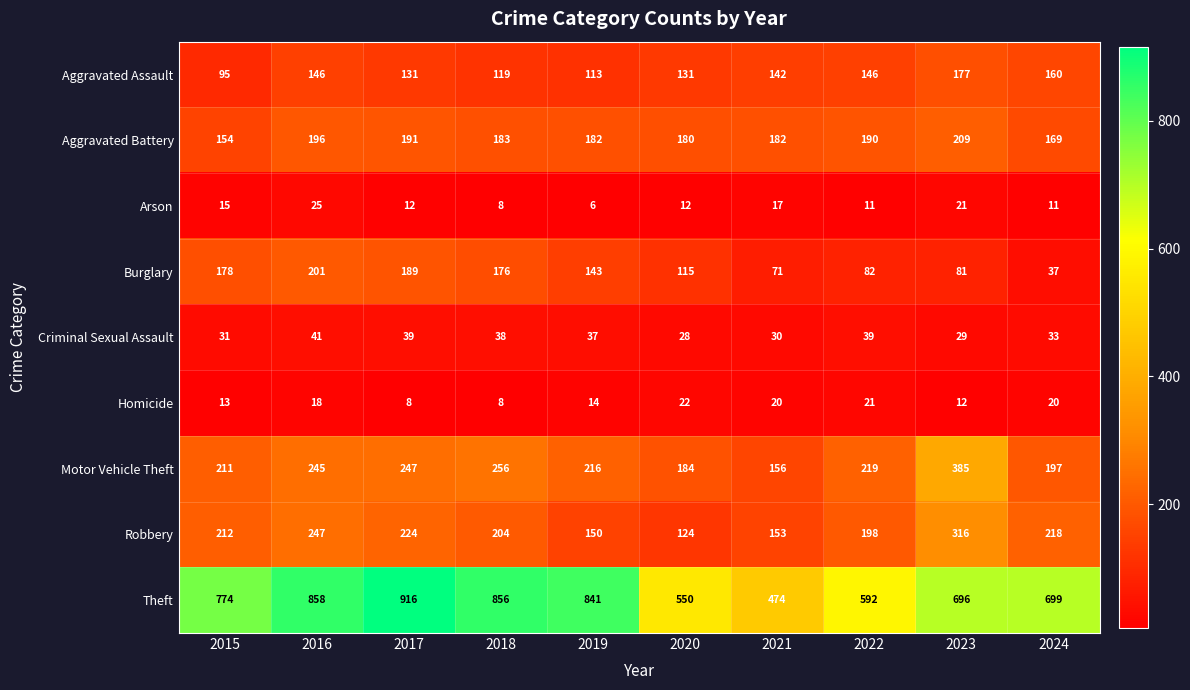

Which category has the lowest value across all series?

2019